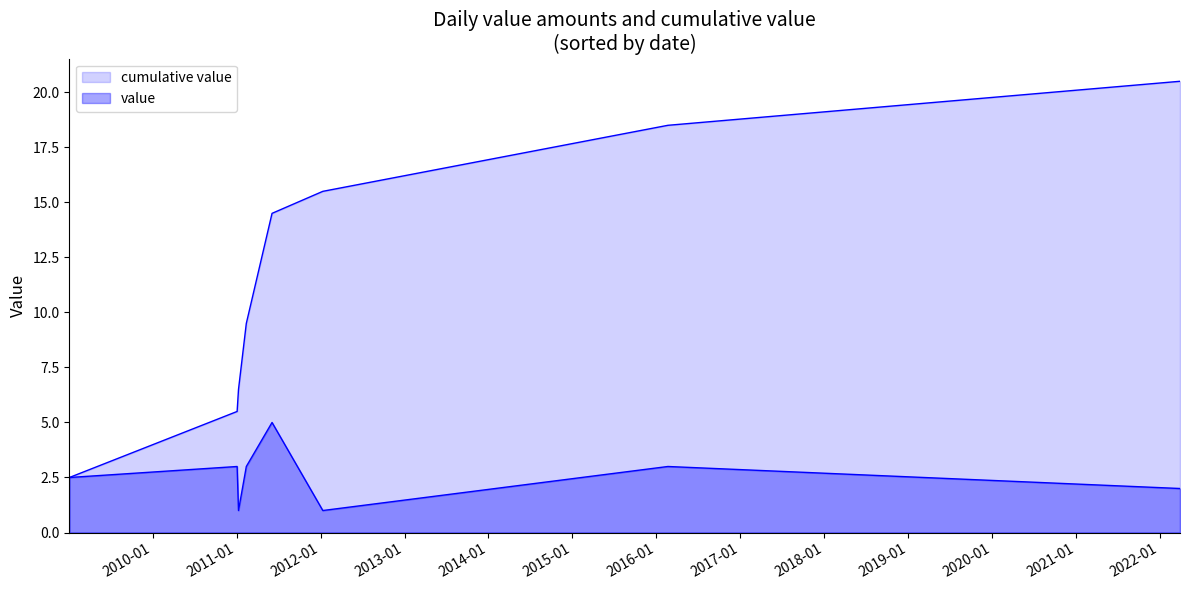

Is it true that the value at 2022-03-30 is 2.0?

True